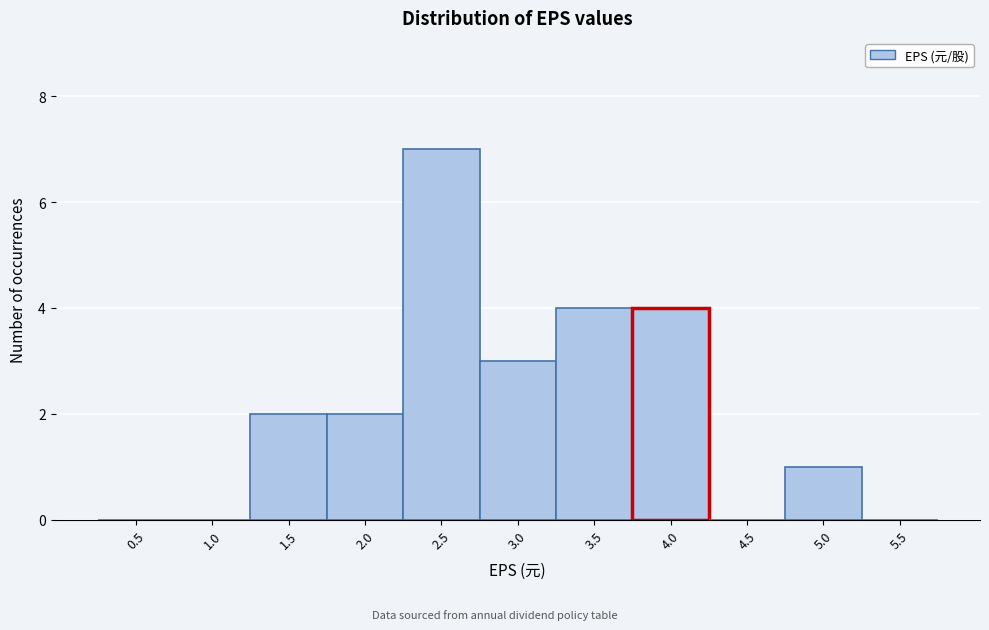

Reading right to left, what are all the values shown in this chart?

5.5=0	5.0=1	4.5=0	4.0=4	3.5=4	3.0=3	2.5=7	2.0=2	1.5=2	1.0=0	0.5=0